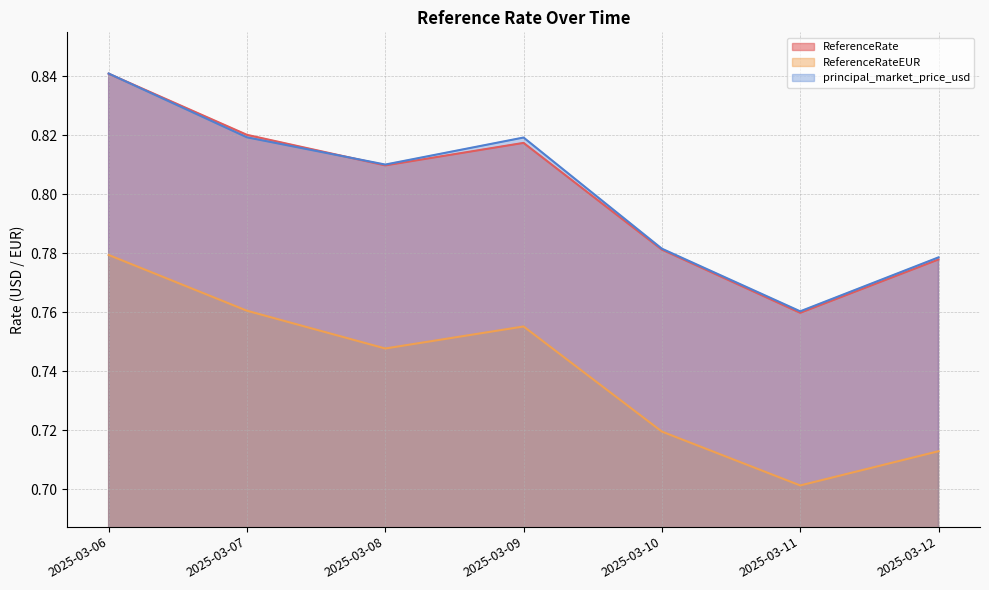

Which series has the largest total across all categories?

principal_market_price_usd